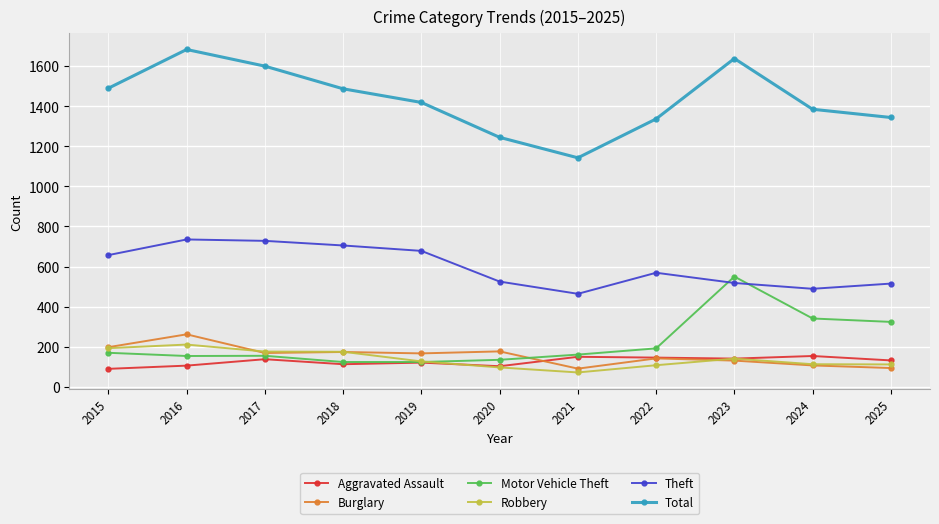

Is it true that Motor Vehicle Theft equals 273 at 2015?

False